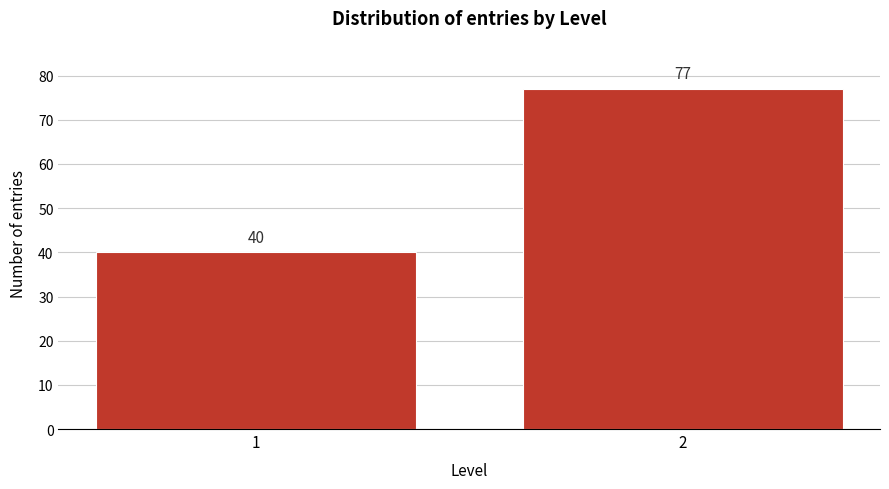

Reading left to right, extract all data points from this chart.

40	77